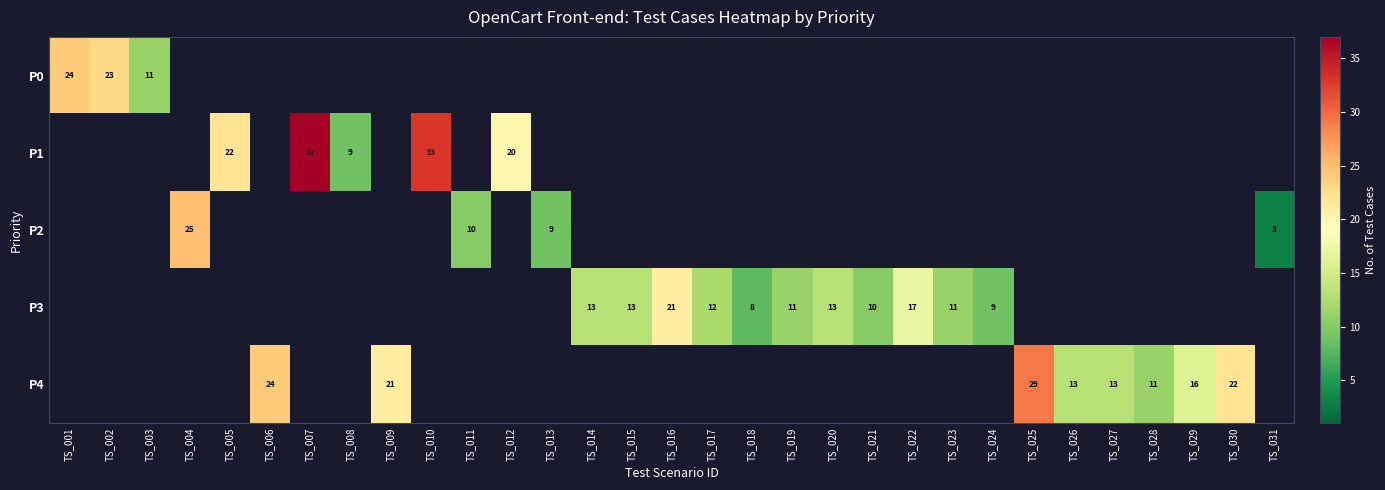

Which label corresponds to the smallest value in the chart?

TS_031